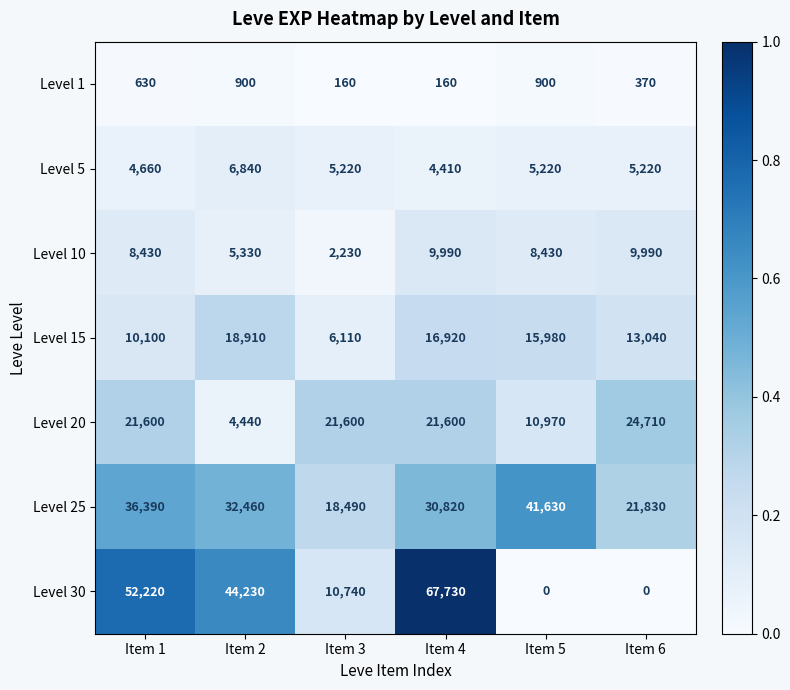

What is the difference between the highest and lowest values at Item 1?

51590